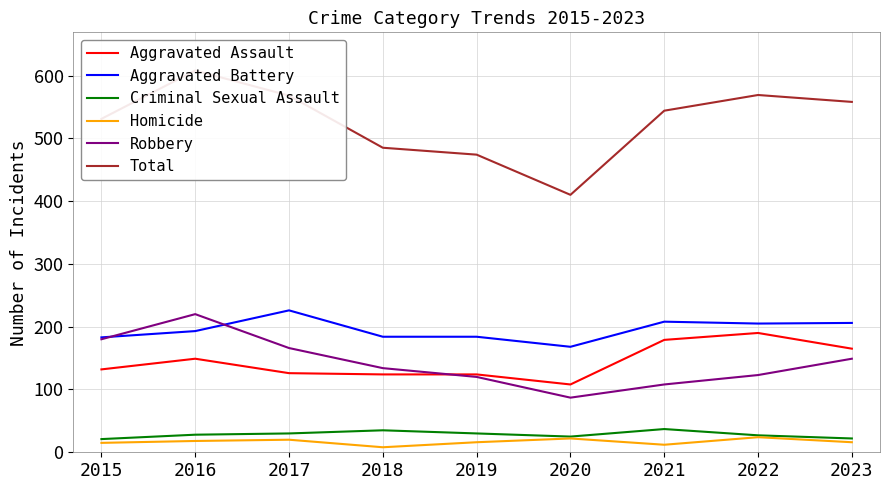

Rank the series by their maximum value, from highest to lowest.

Total, Aggravated Battery, Robbery, Aggravated Assault, Criminal Sexual Assault, Homicide